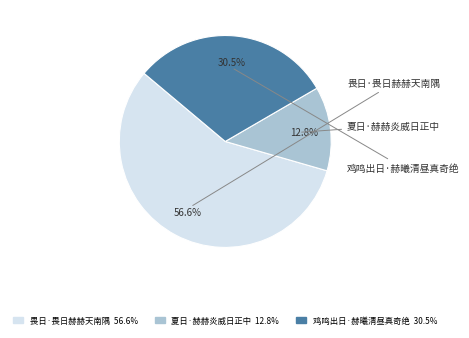

To the nearest percent, what portion does 夏日·赫赫炎威日正中 represent?

13%